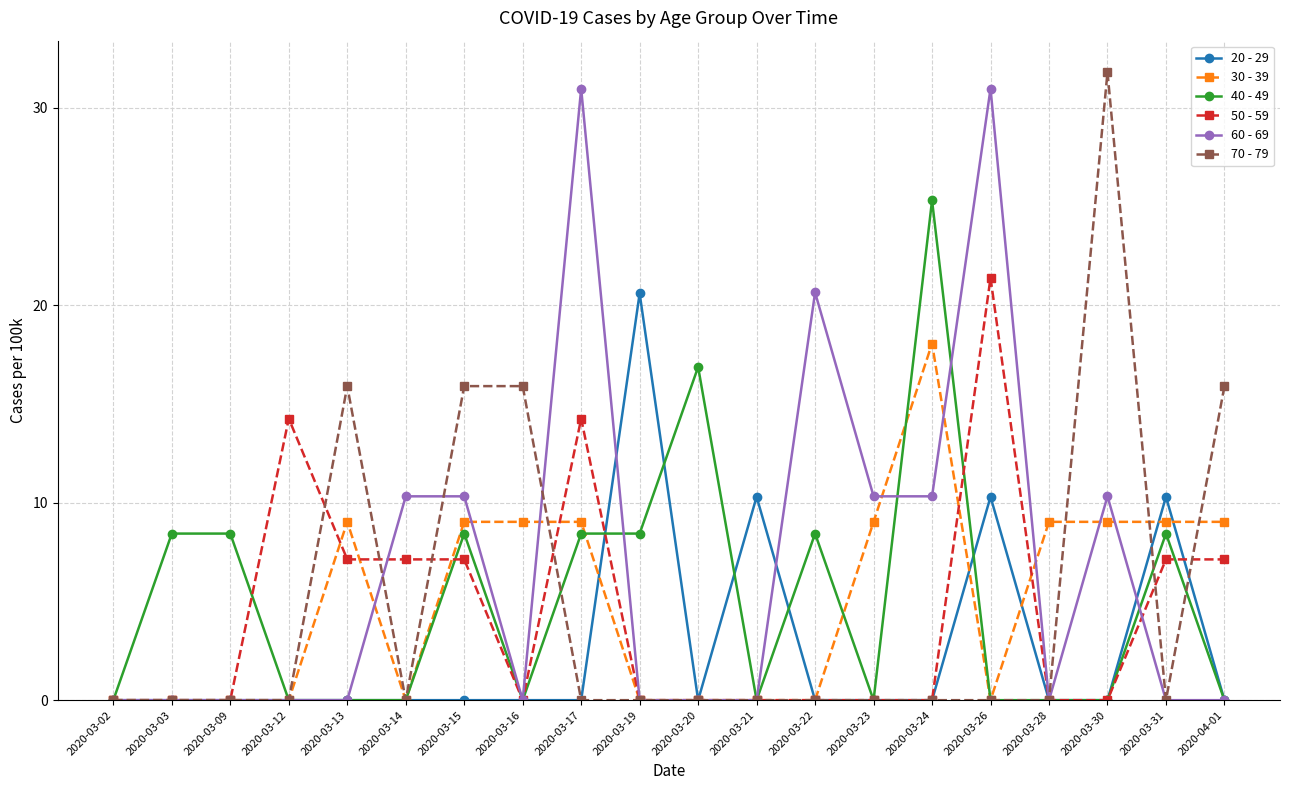

What is the difference between the highest and lowest values at 2020-03-26?

31.0